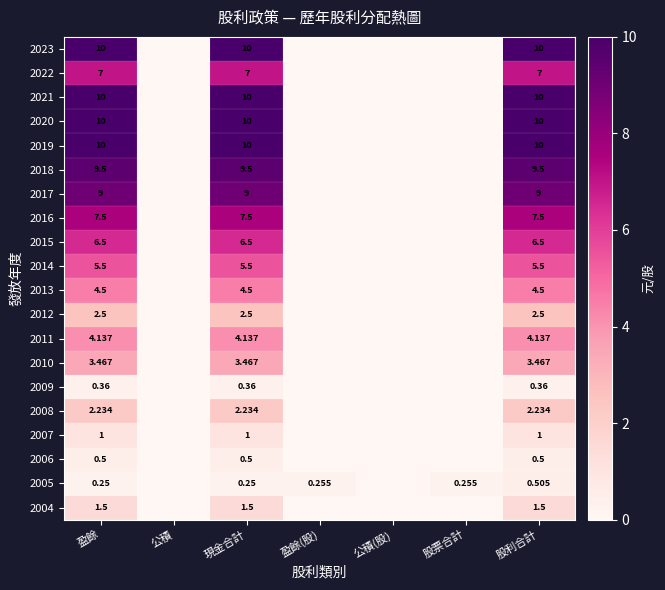

List the series in order of their peak value, lowest first.

2009, 2006, 2005, 2007, 2004, 2008, 2012, 2010, 2011, 2013, 2014, 2015, 2022, 2016, 2017, 2018, 2023, 2021, 2020, 2019